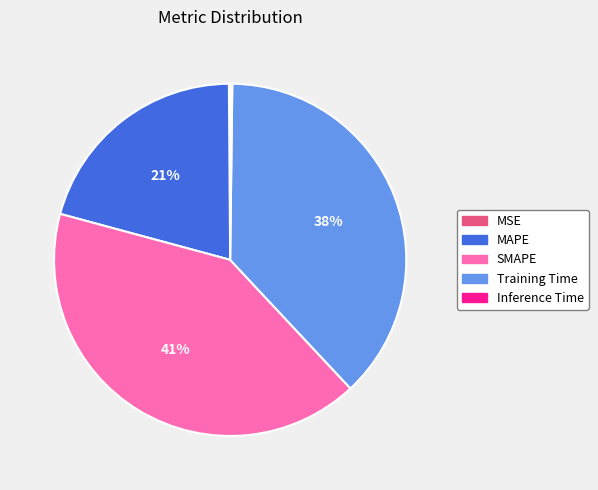

What percentage is the Training Time slice, to the nearest percent?

38%